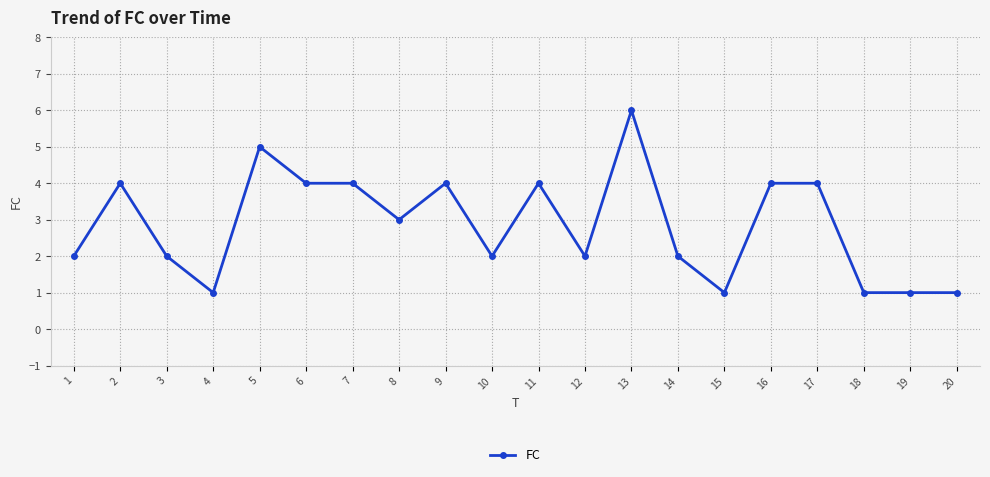

Between 8 and 9, which is larger?

9